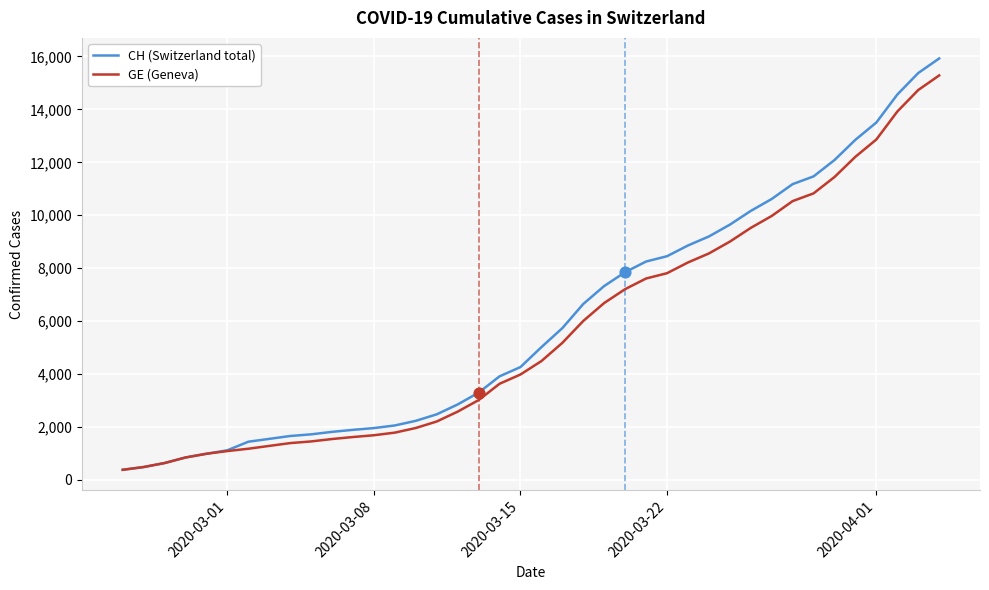

What is the minimum value for GE (Geneva)?

375